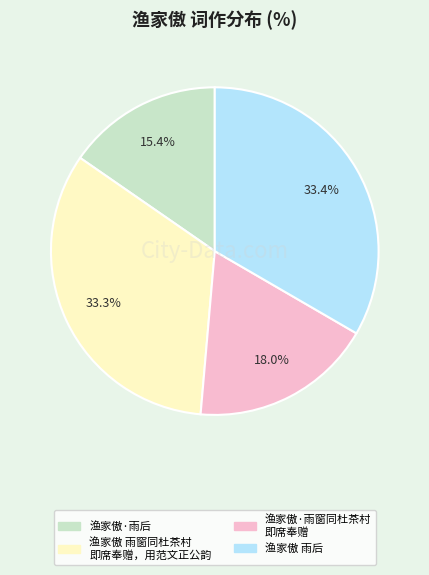

How many slices are in this pie chart?

4